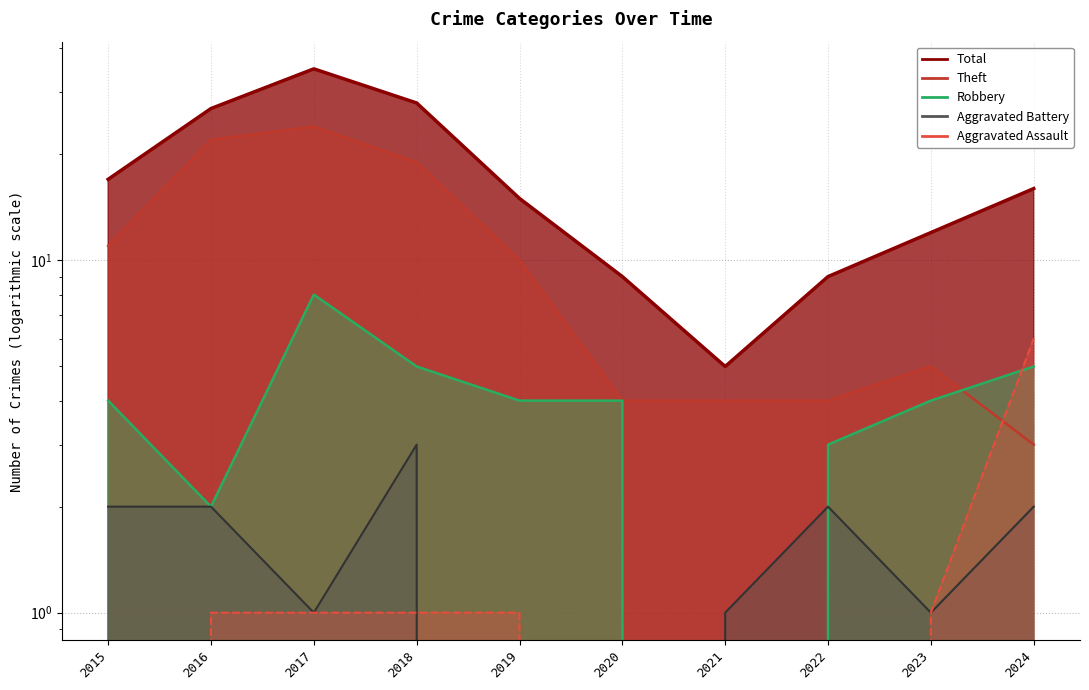

What is the difference between the maximum and minimum values in the Theft series?

21